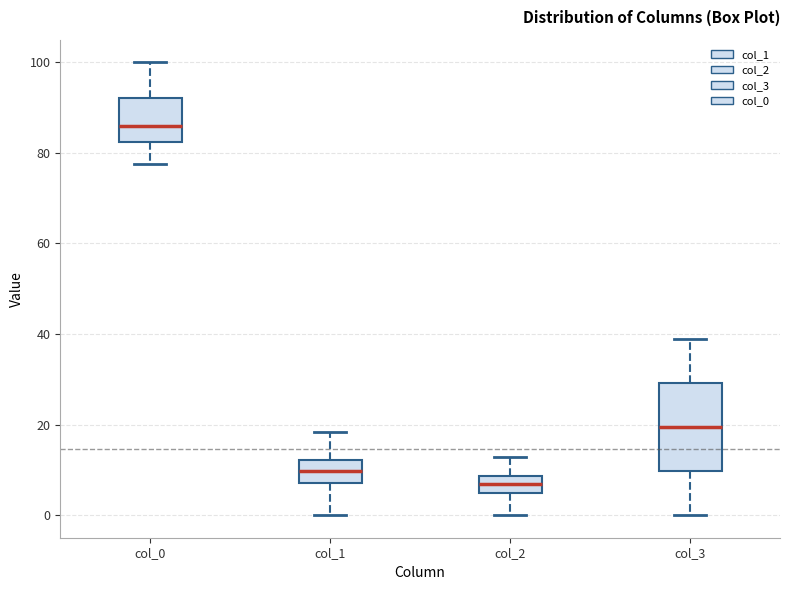

Reading left to right, read every box against the y-axis: the position of its median line, the range the box covers, and the ends of its whiskers. The values are not printed on the chart, so give them approximately, as read against the axis.

col_0: median 86, box 82 to 92, whiskers 78 to 100
col_1: median 10, box 8 to 12, whiskers 0 to 18
col_2: median 6, box 4 to 8, whiskers 0 to 12
col_3: median 20, box 10 to 30, whiskers 0 to 40